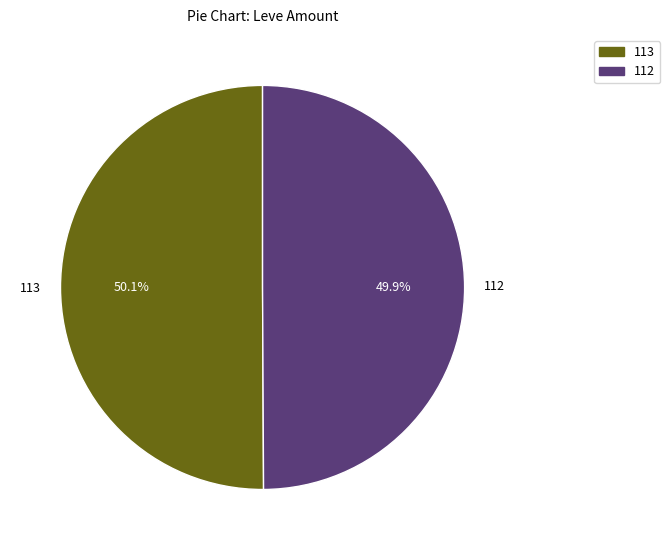

Does any single category account for the majority?

Yes